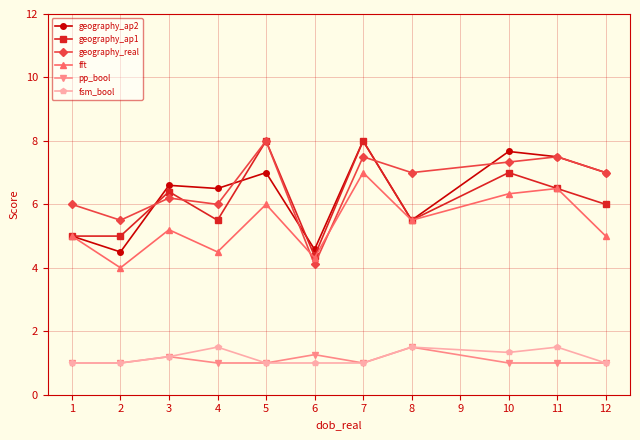

At 4, list the series in order from smallest to largest.

pp_bool, fsm_bool, fft, geography_ap1, geography_real, geography_ap2